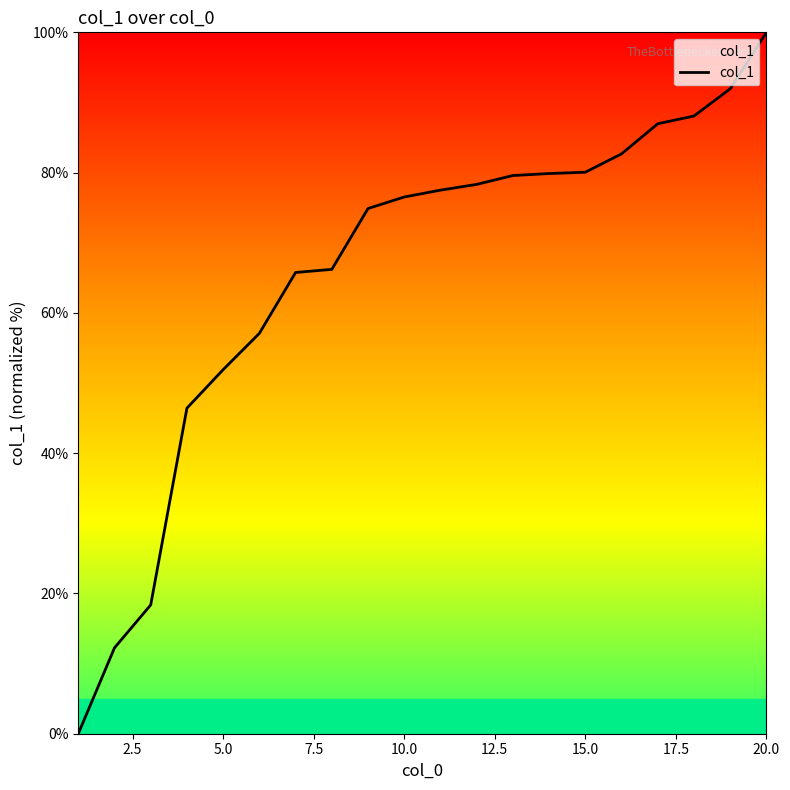

How many lines are shown in the chart?

1